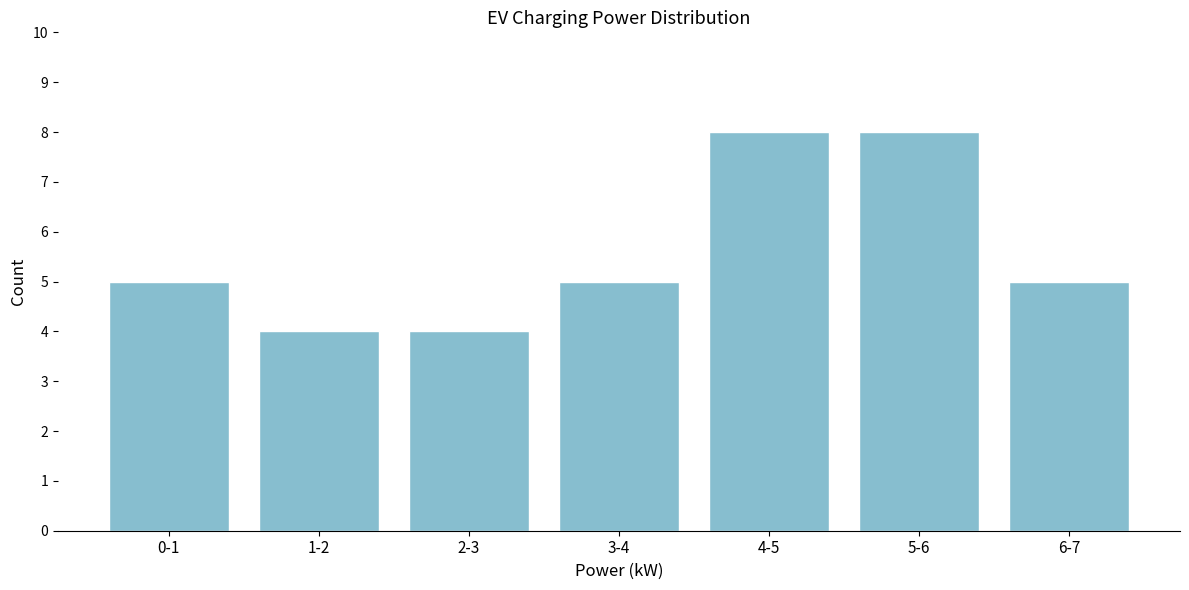

Reading right to left, extract all data points from this chart.

6-7=5	5-6=8	4-5=8	3-4=5	2-3=4	1-2=4	0-1=5